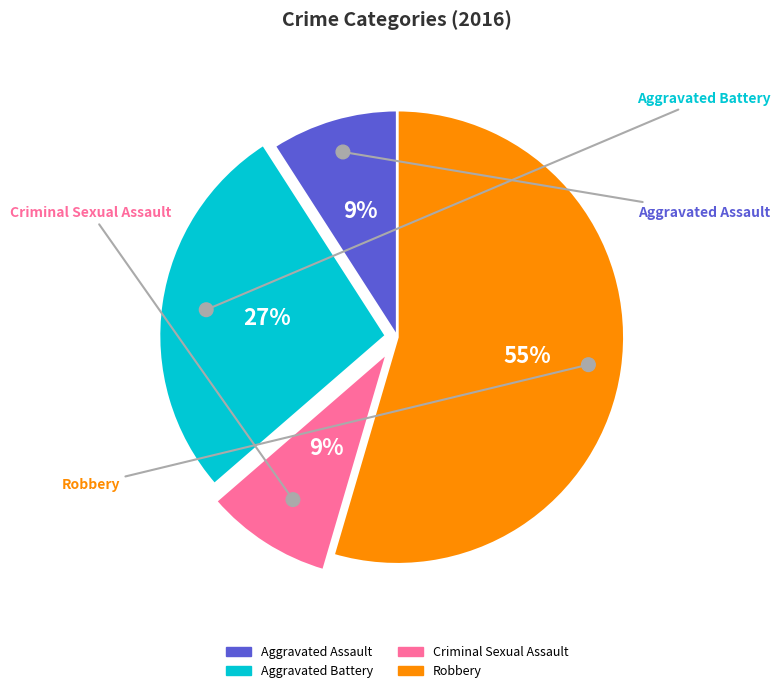

Is the sum of Robbery and Aggravated Assault greater than half?

Yes